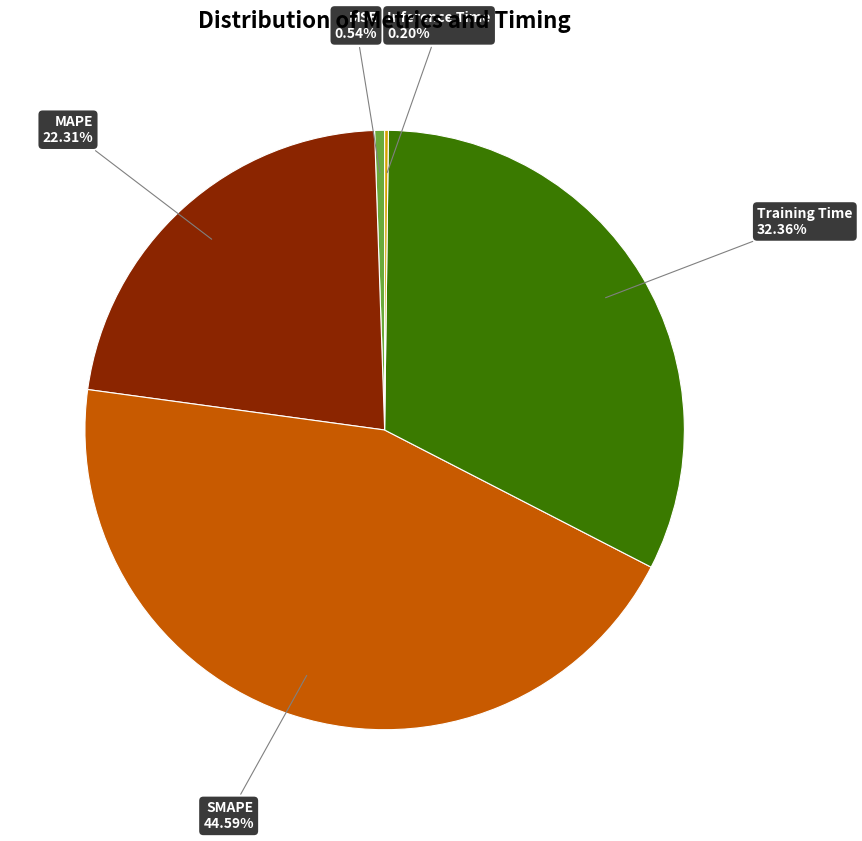

Which category has the biggest portion of the pie?

SMAPE